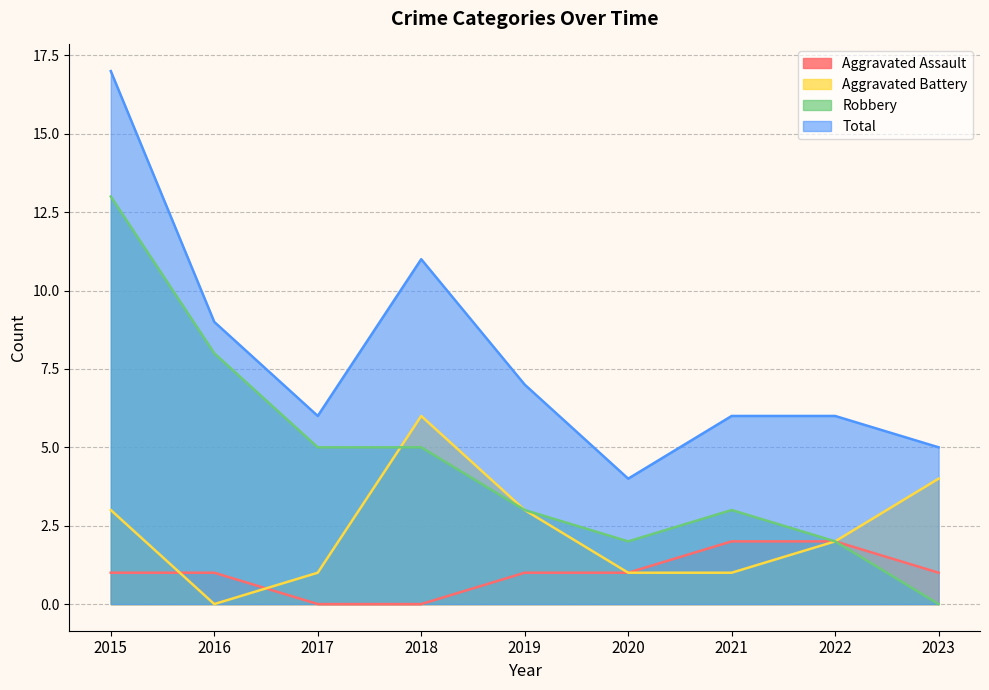

Where does the Aggravated Assault series first go above 1?

2021